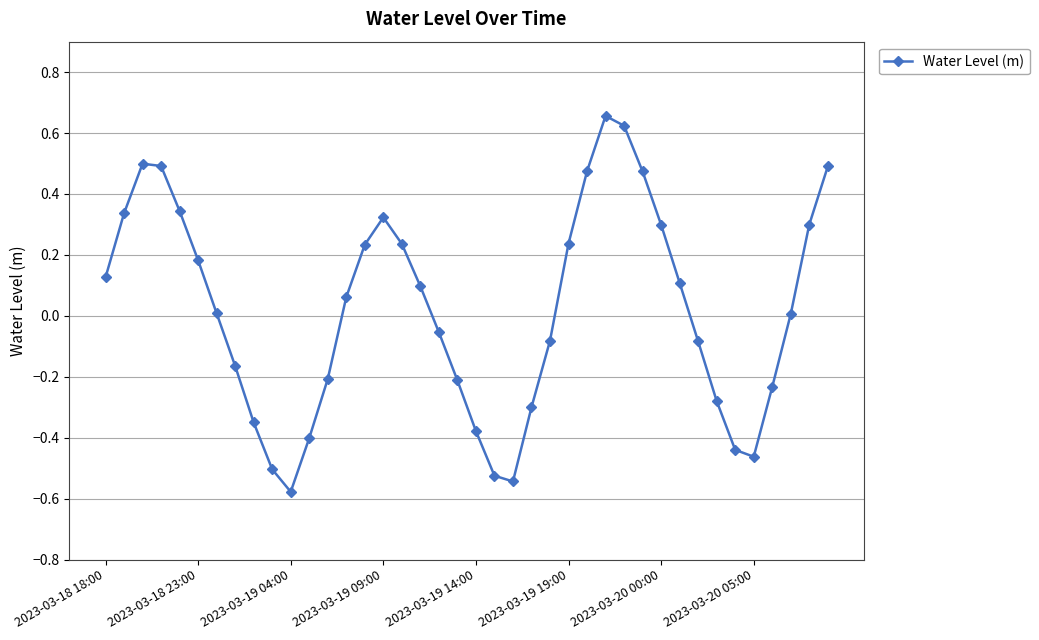

True or false: the data has more than 1 interior local peaks.

True